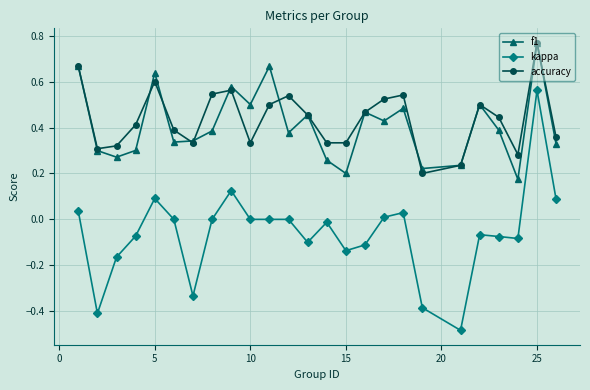

True or false: kappa and f1 intersect in this chart.

False